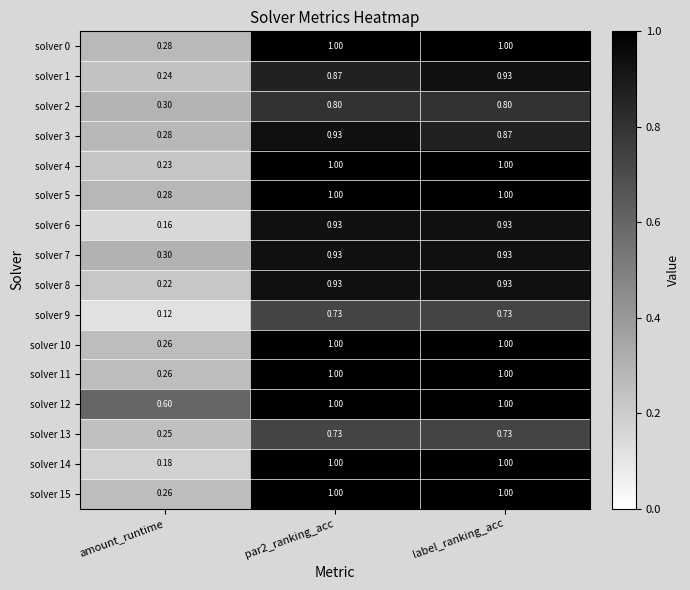

At which label is solver 8 closest to 0?

amount_runtime